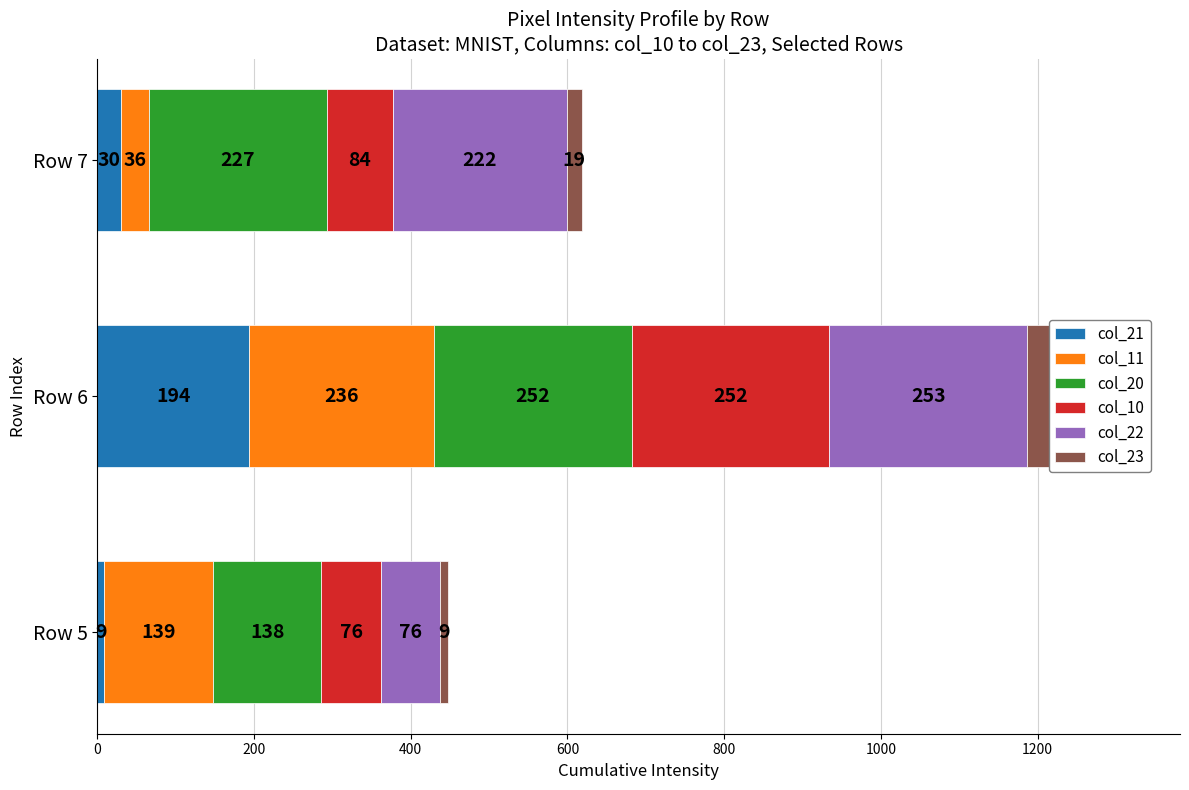

What is the difference between the highest and lowest values at Row 6?

124